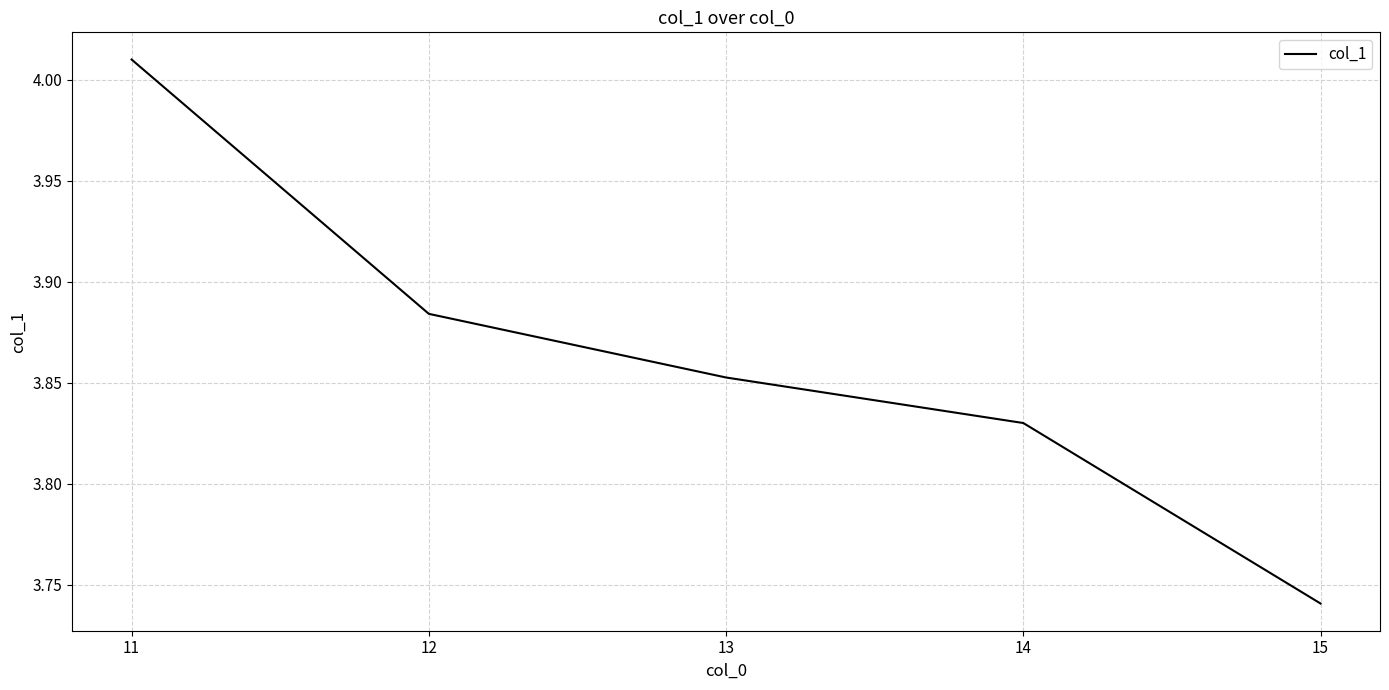

How many series are shown in this chart?

1